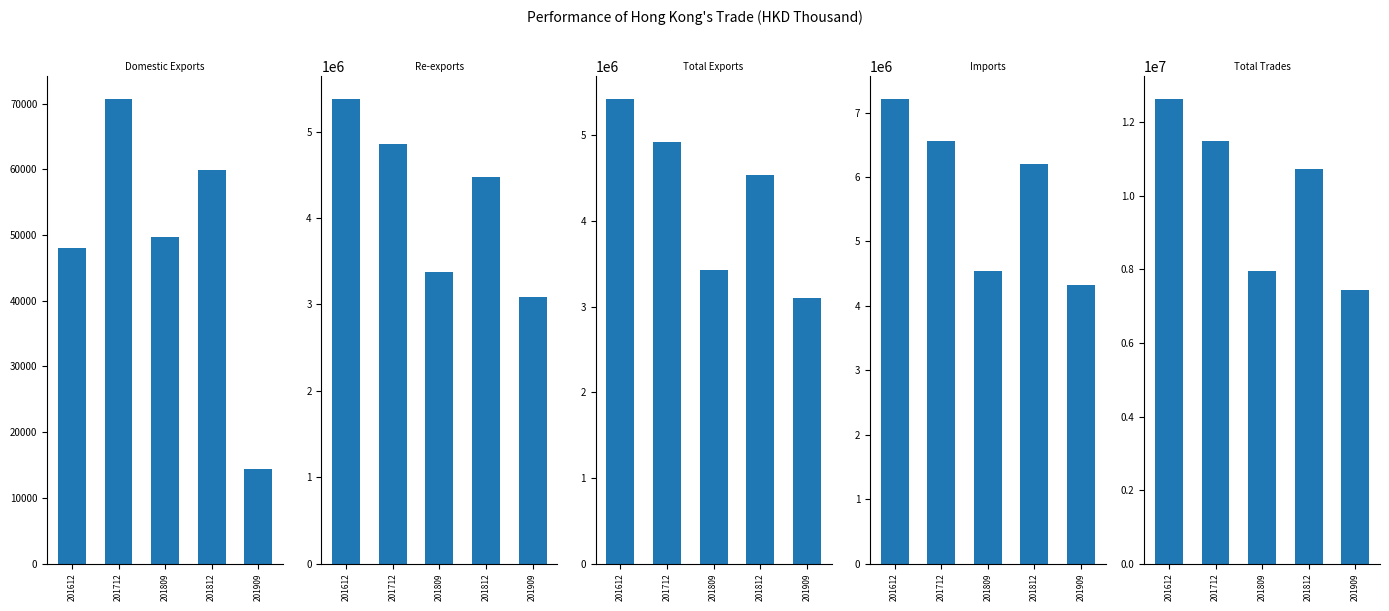

Is it true that Total Trades equals 11485377.7 at 201712?

True